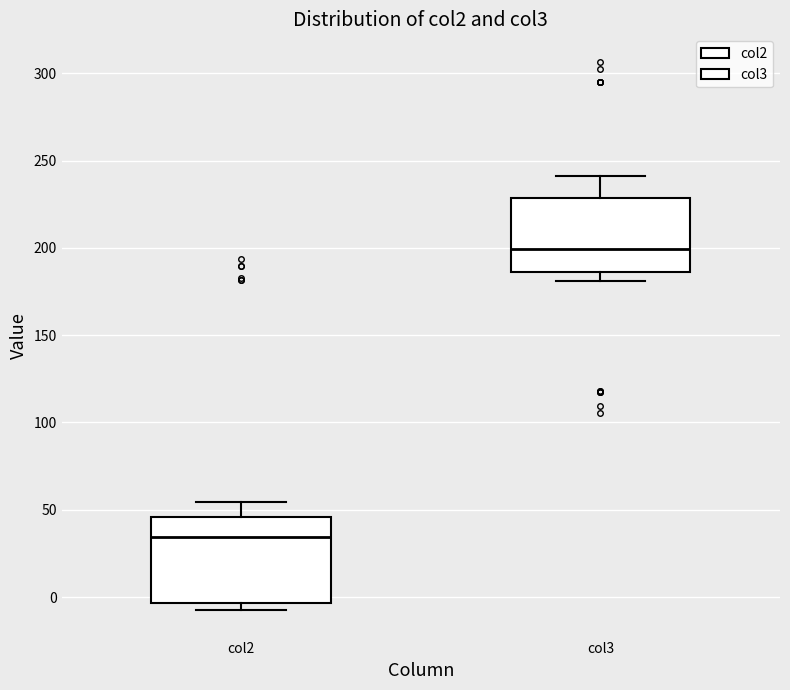

Reading left to right, read every box against the y-axis: the position of its median line, the range the box covers, and the ends of its whiskers. The values are not printed on the chart, so give them approximately, as read against the axis.

col2: median 35, box -5 to 45, whiskers -5 (just below the box's lower edge) to 55
col3: median 200, box 185 to 230, whiskers 180 to 240